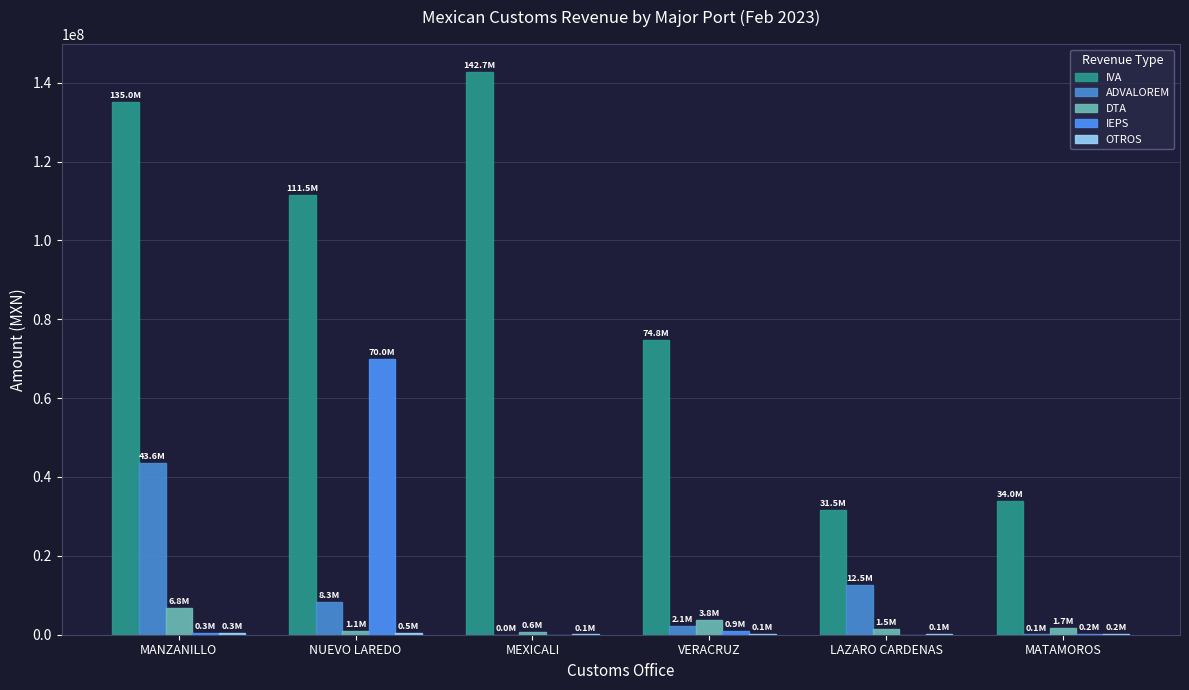

What is the lowest value of the OTROS series?

57300